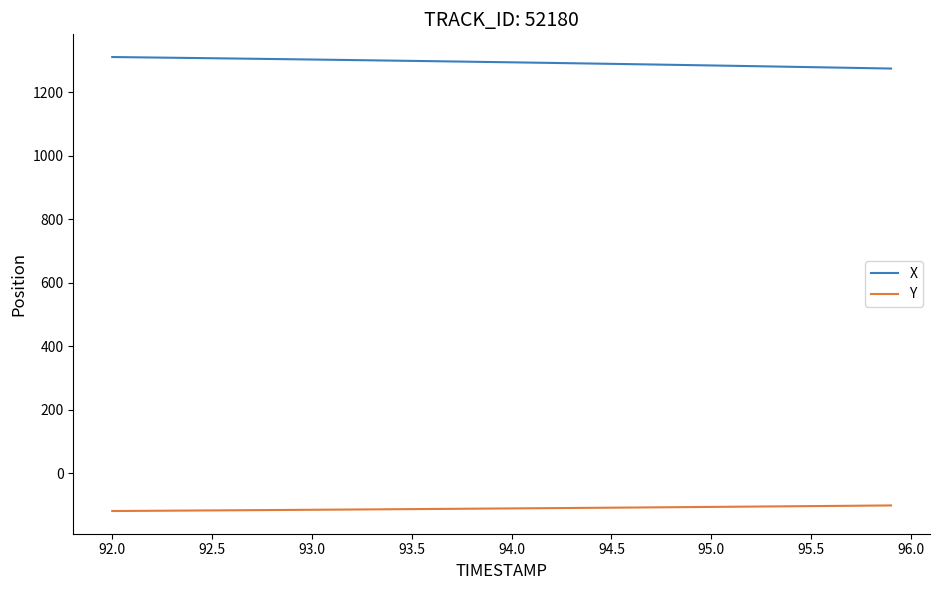

Rank the series by their average value, from highest to lowest.

X, Y